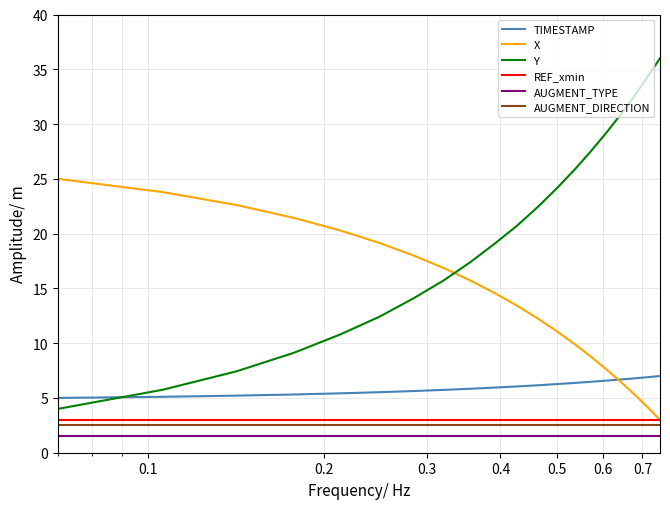

What is the greatest value displayed?

36.0